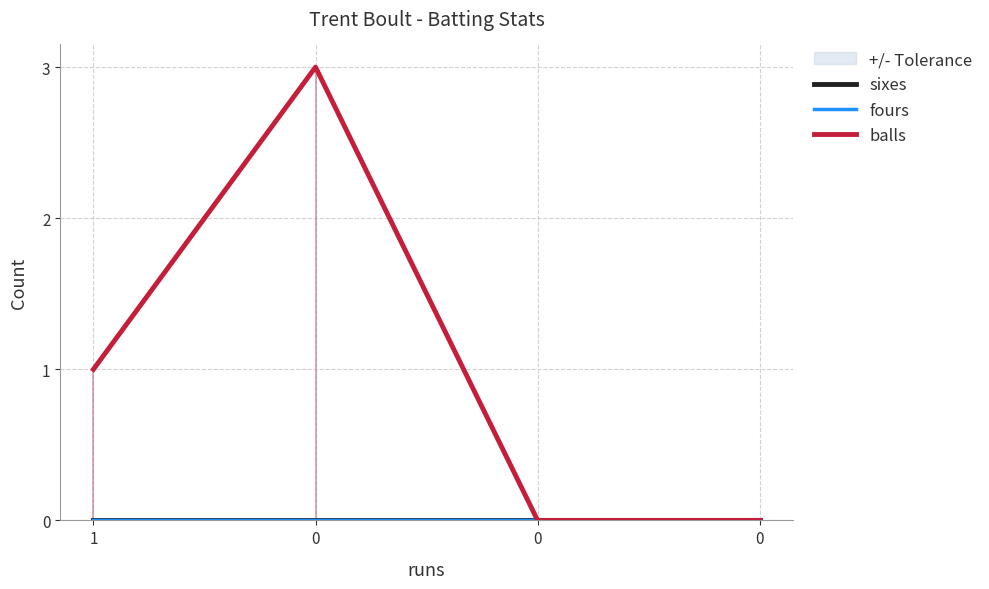

What is the approximate value of balls at 1?

1